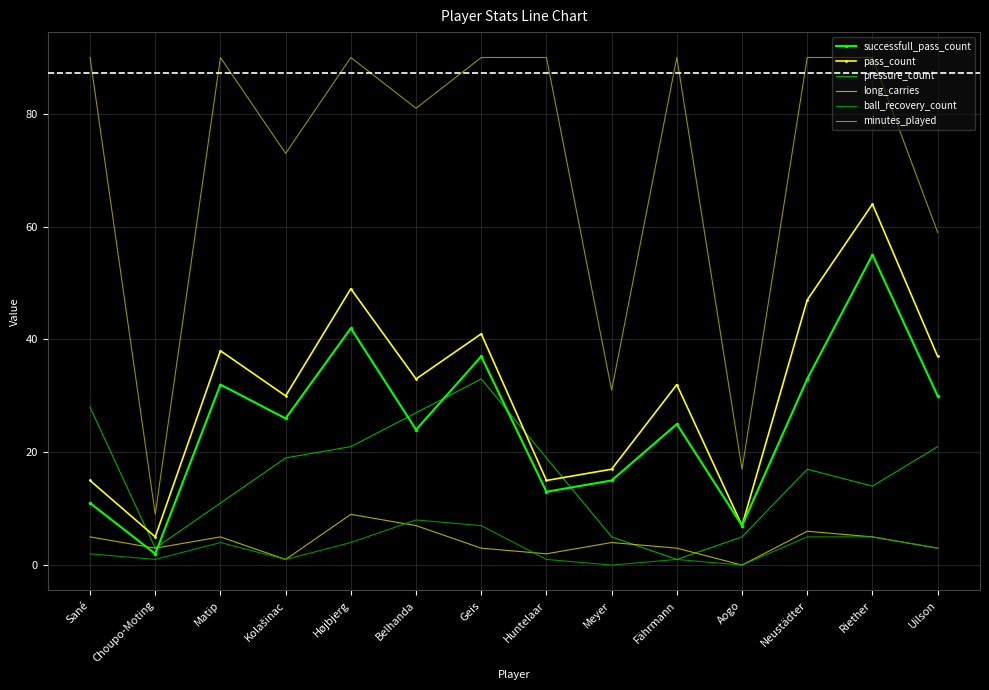

How many data points does each series have?

14